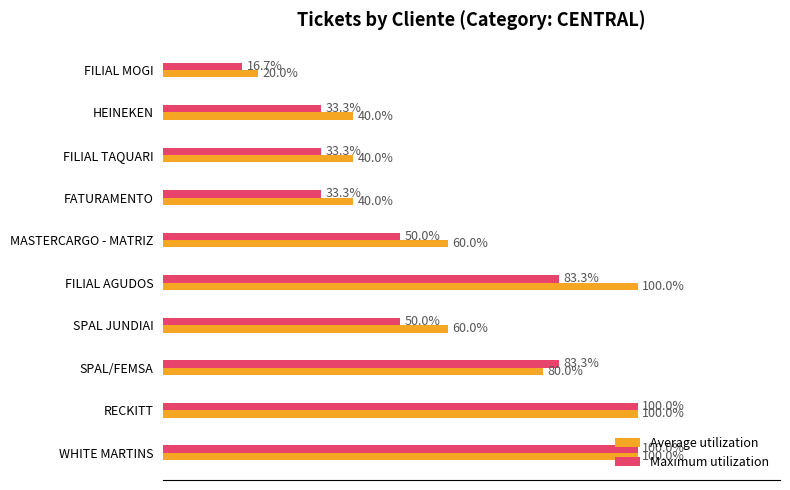

At which label does Maximum utilization reach its minimum?

FILIAL MOGI